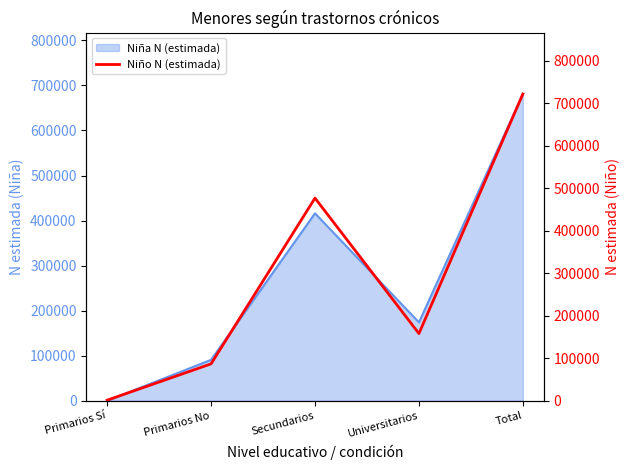

Where is the data nearest to the value 361663?

Secundarios